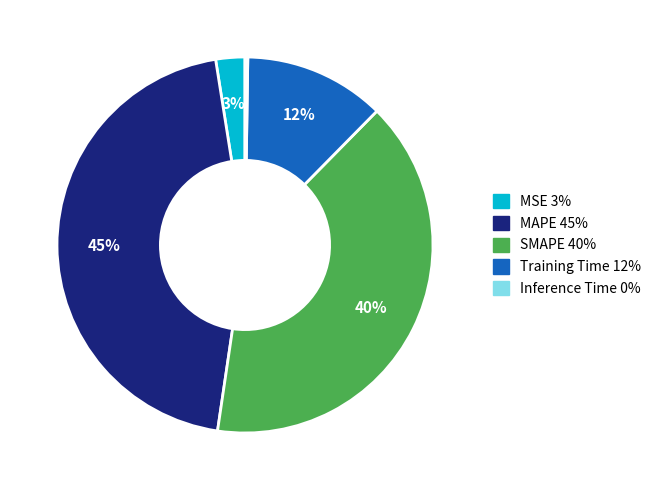

To the nearest percent, what is the difference between the largest and smallest slice percentages?

45%